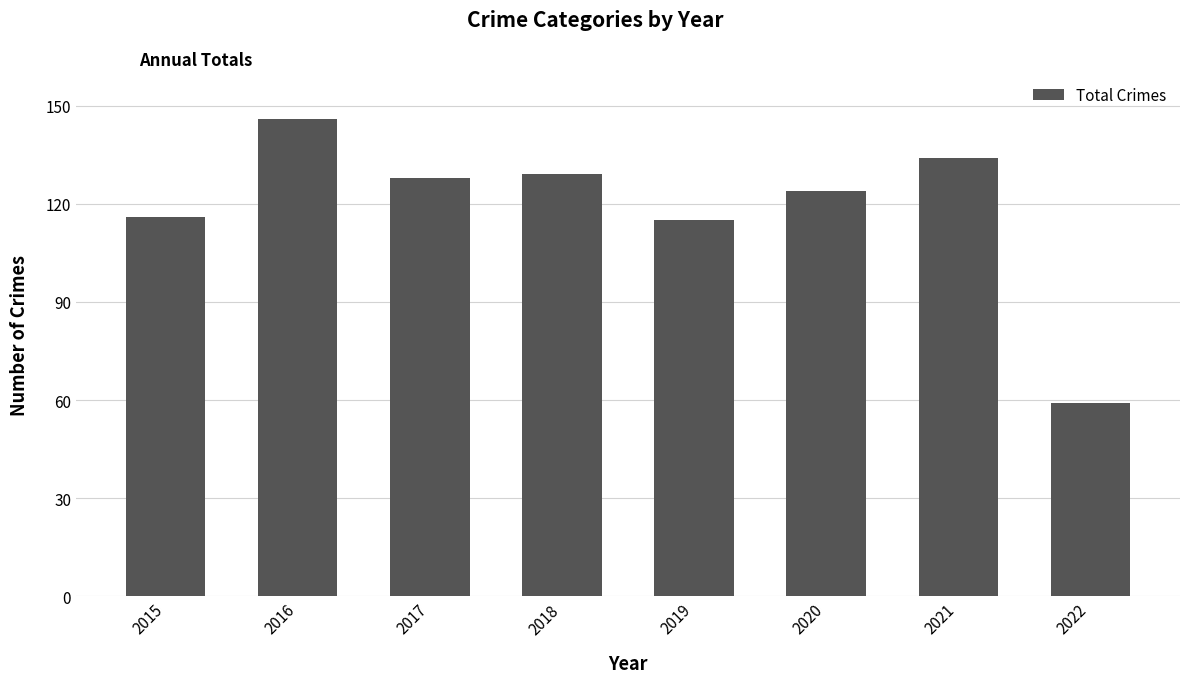

What is the difference between the values at 2015 and 2018?

13